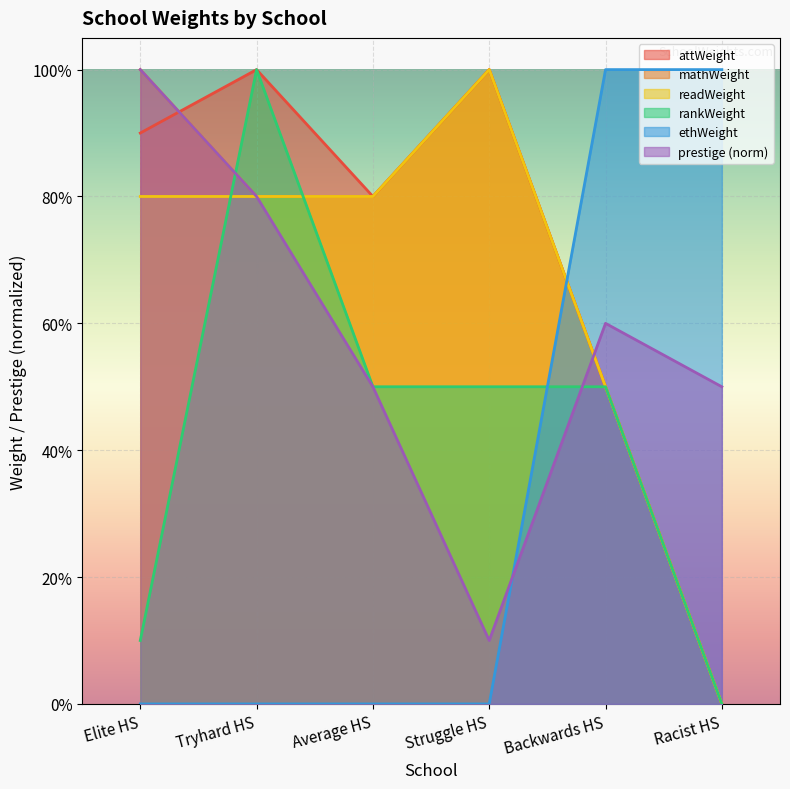

What are all the series names shown in the legend?

attWeight, mathWeight, readWeight, rankWeight, ethWeight, prestige (norm)